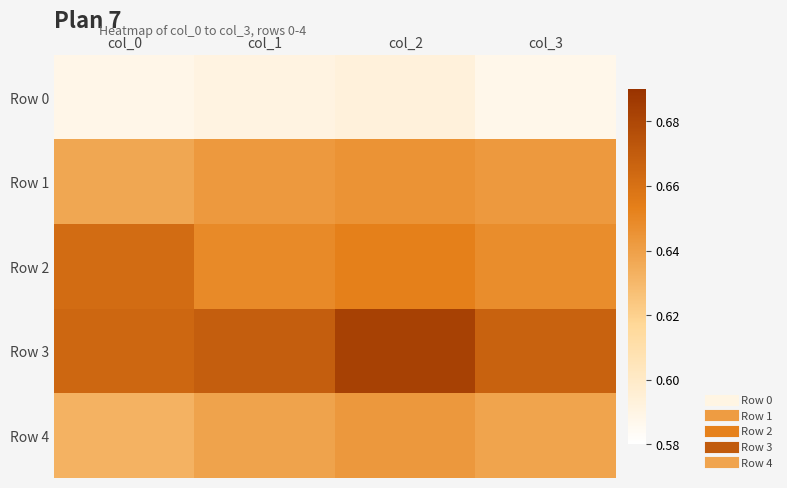

At which category does the chart reach its minimum across all series?

col_3